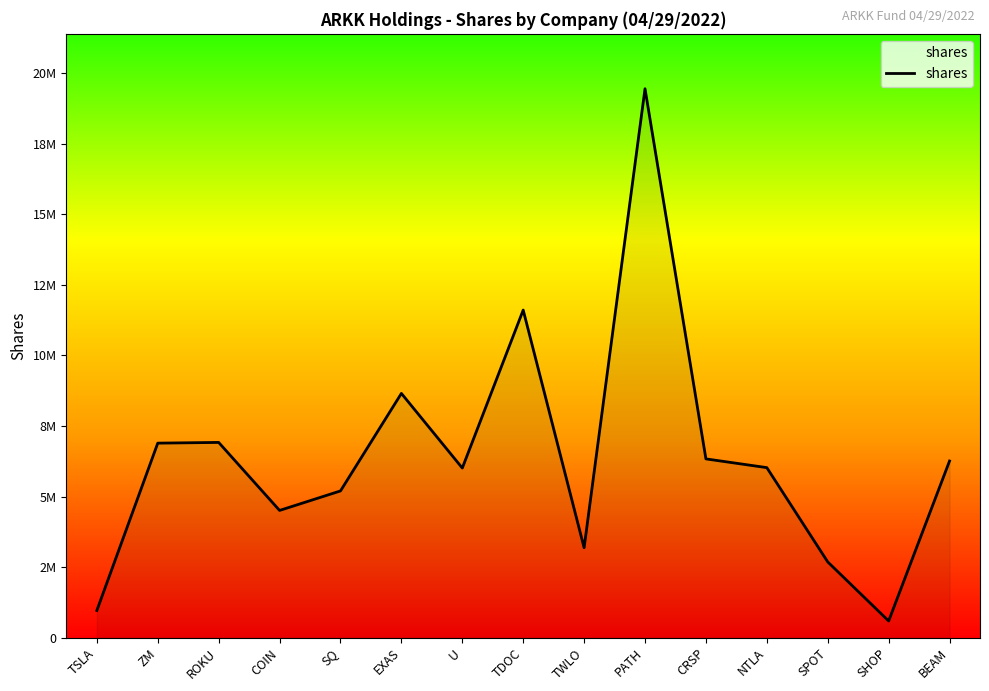

Is this an area chart (filled region under the line)?

Yes